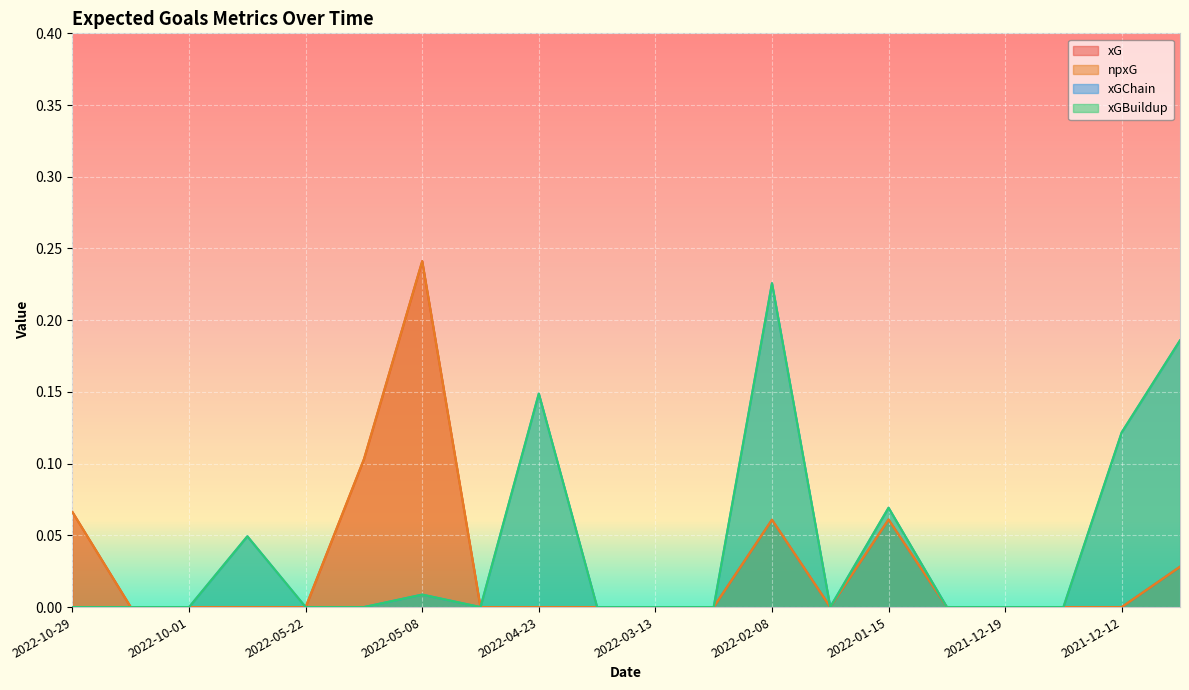

Reading right to left, extract all data points from this chart.

xG: 2021-12-04=0.0	2021-12-12=0.0	2021-12-16=0.0	2021-12-19=0.0	2021-12-27=0.0	2022-01-15=0.1	2022-01-22=0.0	2022-02-08=0.1	2022-02-26=0.0	2022-03-13=0.0	2022-04-03=0.0	2022-04-23=0.0	2022-04-30=0.0	2022-05-08=0.2	2022-05-16=0.1	2022-05-22=0.0	2022-08-31=0.0	2022-10-01=0.0	2022-10-16=0.0	2022-10-29=0.1
npxG: 2021-12-04=0.0	2021-12-12=0.0	2021-12-16=0.0	2021-12-19=0.0	2021-12-27=0.0	2022-01-15=0.1	2022-01-22=0.0	2022-02-08=0.1	2022-02-26=0.0	2022-03-13=0.0	2022-04-03=0.0	2022-04-23=0.0	2022-04-30=0.0	2022-05-08=0.2	2022-05-16=0.1	2022-05-22=0.0	2022-08-31=0.0	2022-10-01=0.0	2022-10-16=0.0	2022-10-29=0.1
xGChain: 2021-12-04=0.2	2021-12-12=0.1	2021-12-16=0.0	2021-12-19=0.0	2021-12-27=0.0	2022-01-15=0.1	2022-01-22=0.0	2022-02-08=0.2	2022-02-26=0.0	2022-03-13=0.0	2022-04-03=0.0	2022-04-23=0.1	2022-04-30=0.0	2022-05-08=0.0	2022-05-16=0.0	2022-05-22=0.0	2022-08-31=0.0	2022-10-01=0.0	2022-10-16=0.0	2022-10-29=0.0
xGBuildup: 2021-12-04=0.2	2021-12-12=0.1	2021-12-16=0.0	2021-12-19=0.0	2021-12-27=0.0	2022-01-15=0.1	2022-01-22=0.0	2022-02-08=0.2	2022-02-26=0.0	2022-03-13=0.0	2022-04-03=0.0	2022-04-23=0.1	2022-04-30=0.0	2022-05-08=0.0	2022-05-16=0.0	2022-05-22=0.0	2022-08-31=0.0	2022-10-01=0.0	2022-10-16=0.0	2022-10-29=0.0